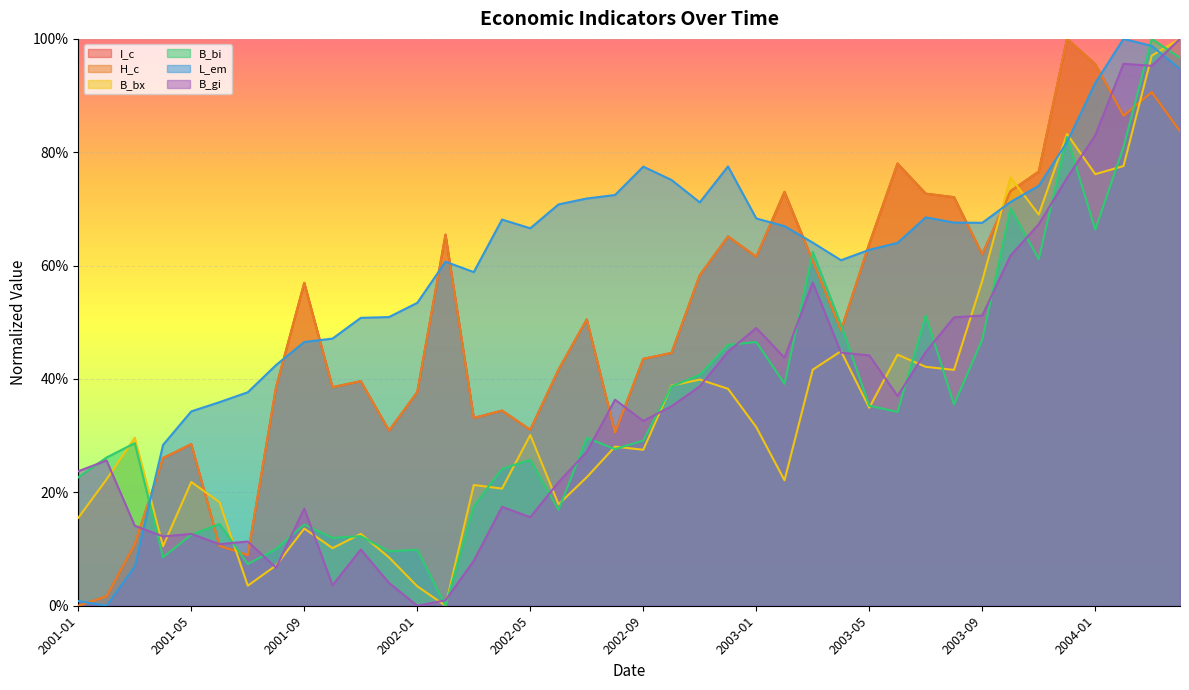

Read the B_bx value at 2002-07.

22.7